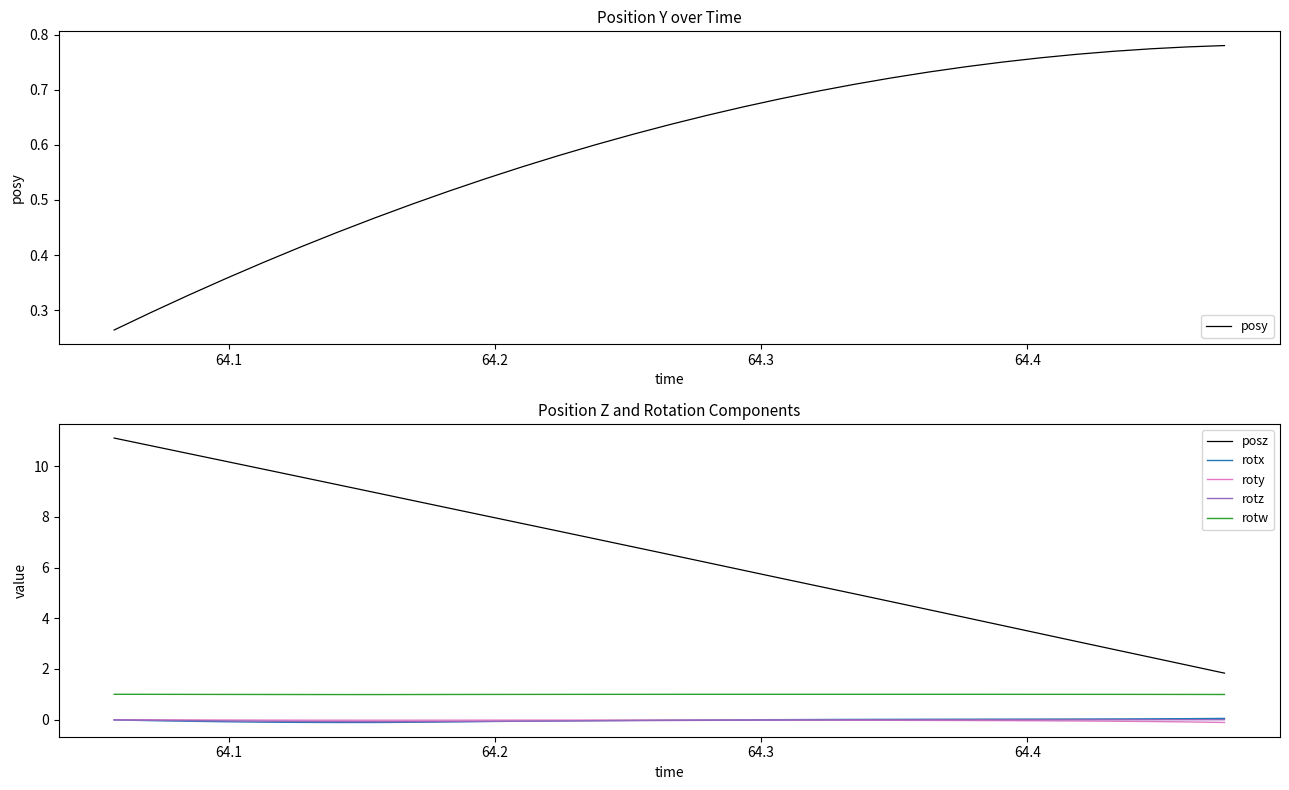

What is the minimum value for rotw?

1.0